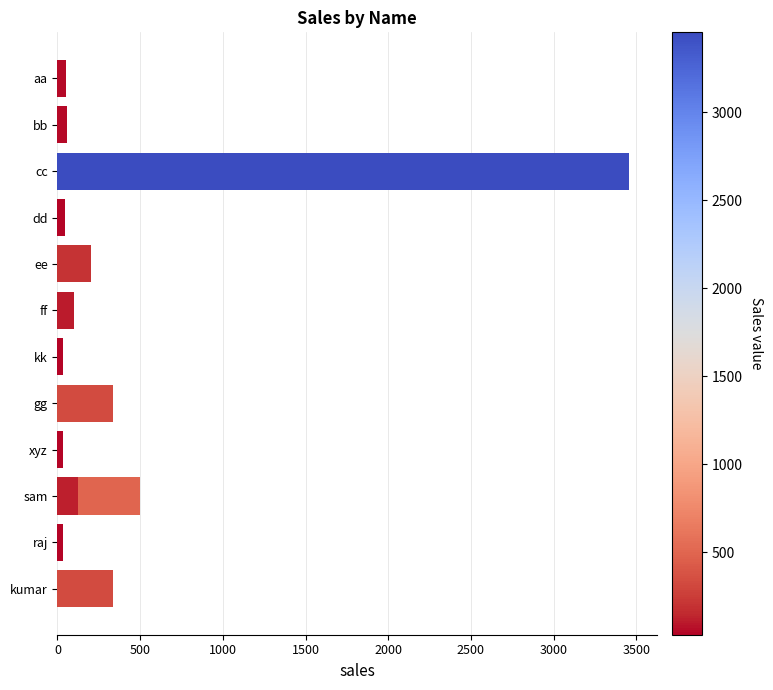

What is the sum of all values?

5298